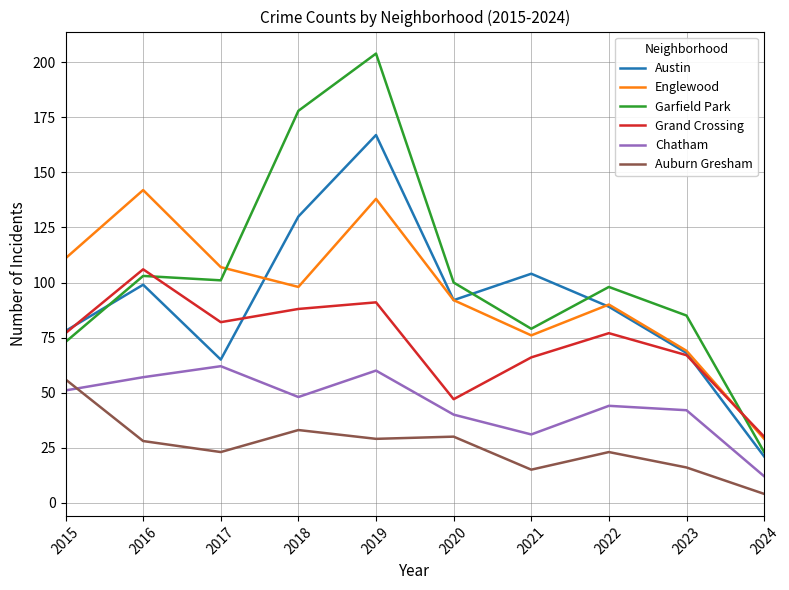

Where do Grand Crossing and Garfield Park first cross each other?

2016 and 2017